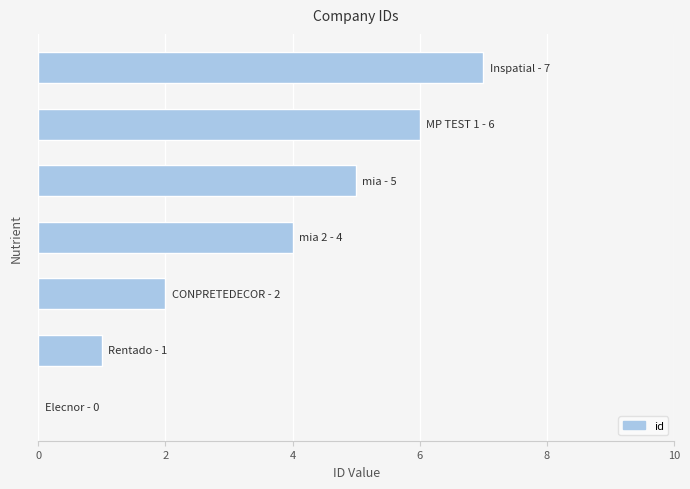

What is the sum of all values?

25